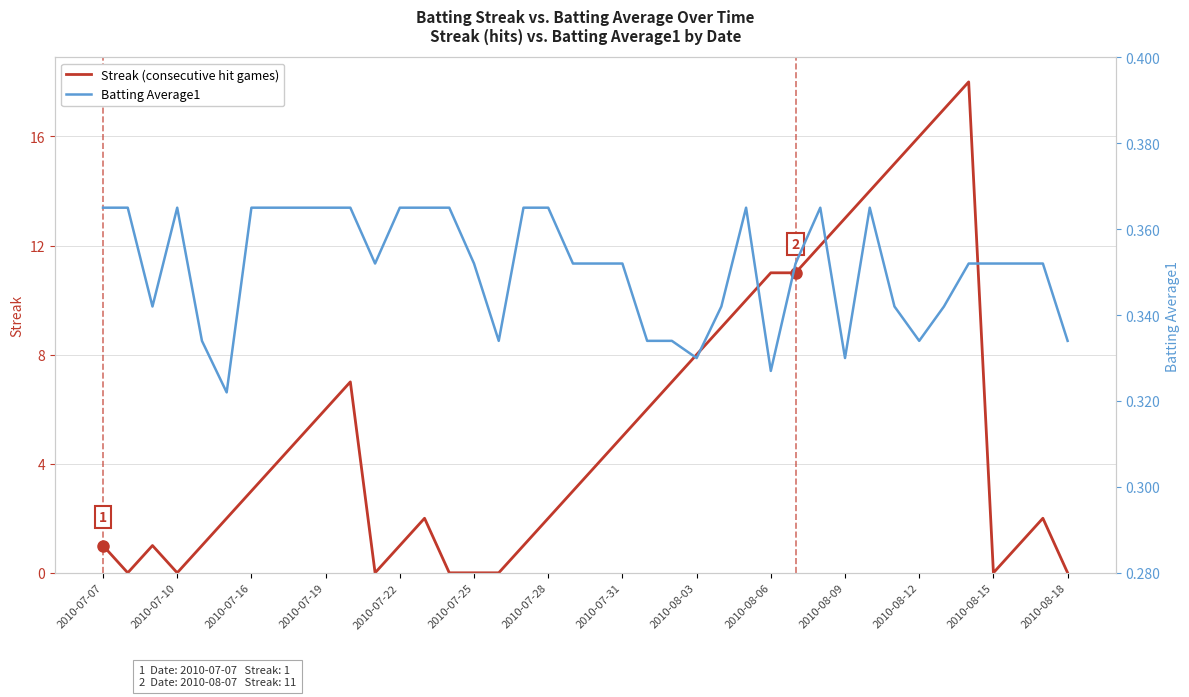

Is it true that Streak (consecutive hit games) equals 0 at 2010-07-25?

True